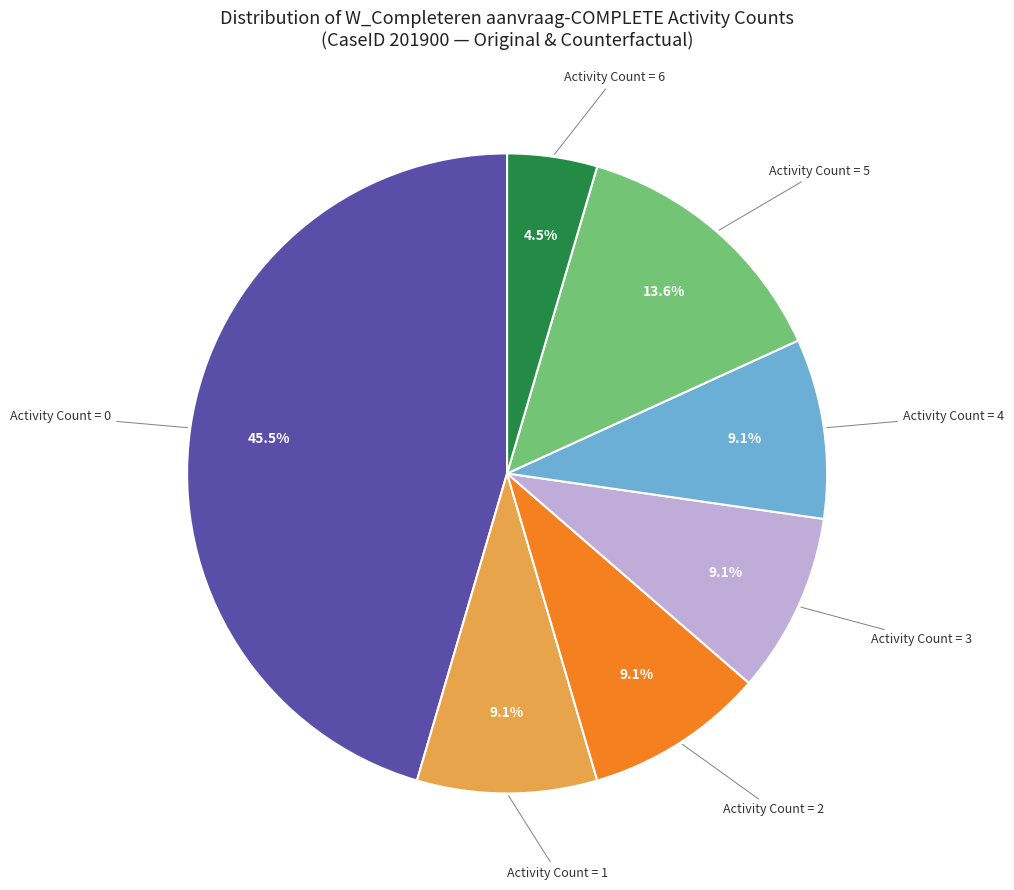

Is there any slice that represents more than half of the pie?

No